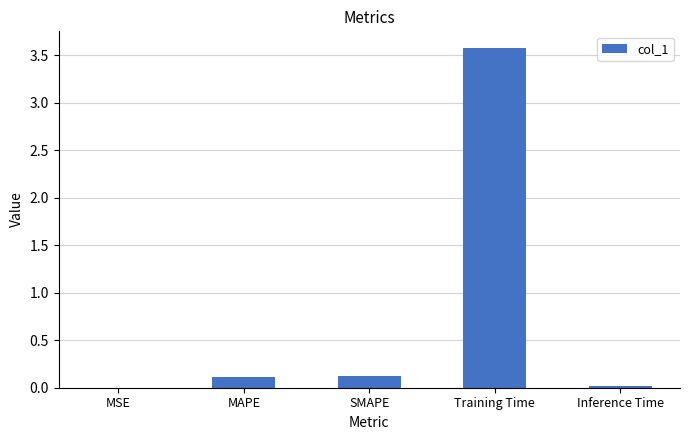

Between MSE and SMAPE, which is larger?

SMAPE